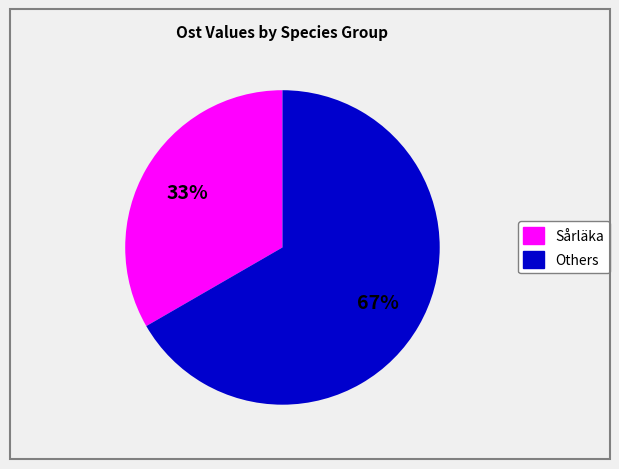

To the nearest percent, what is the average slice percentage?

50%